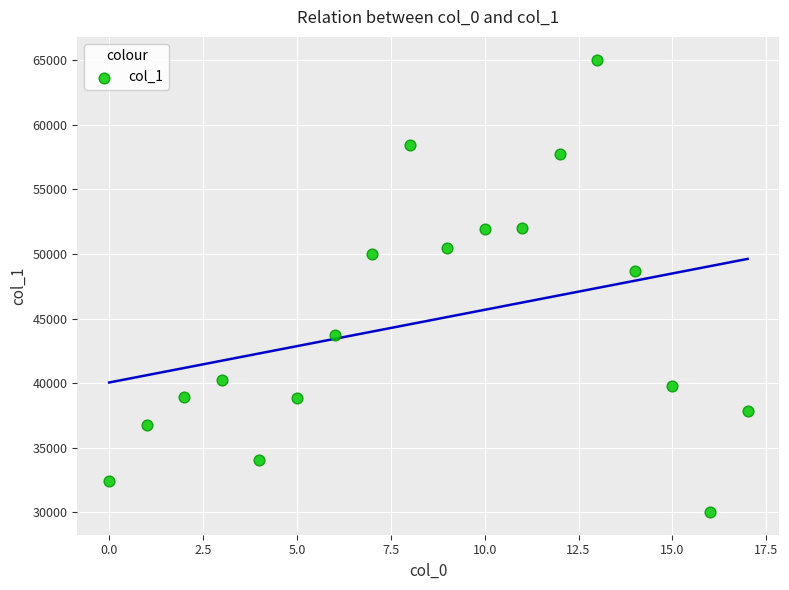

What Y value in the scatter plot is closest to 47537?

48671